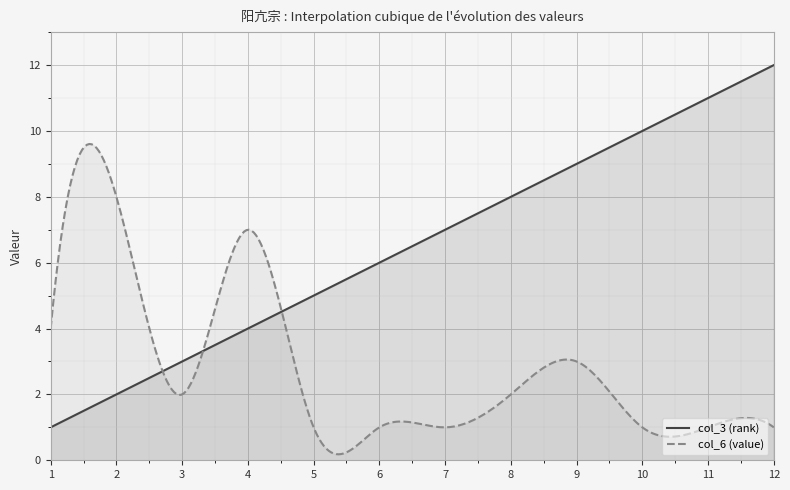

Rank the series at 6 from lowest to highest value.

col_6 (value), col_3 (rank)